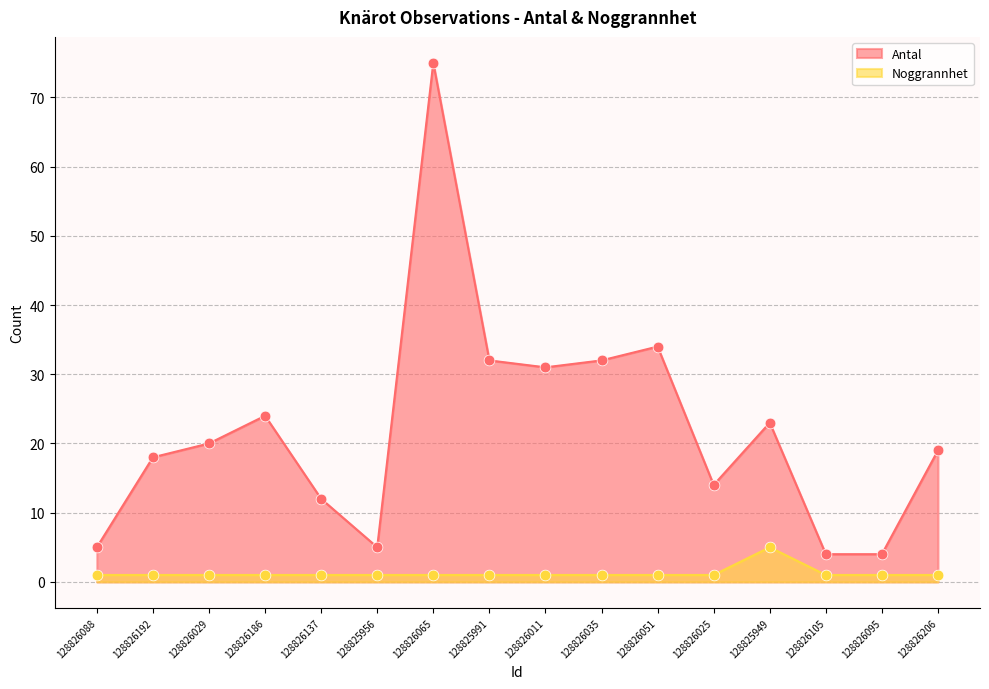

Which series has the largest Y range (max minus min)?

Antal